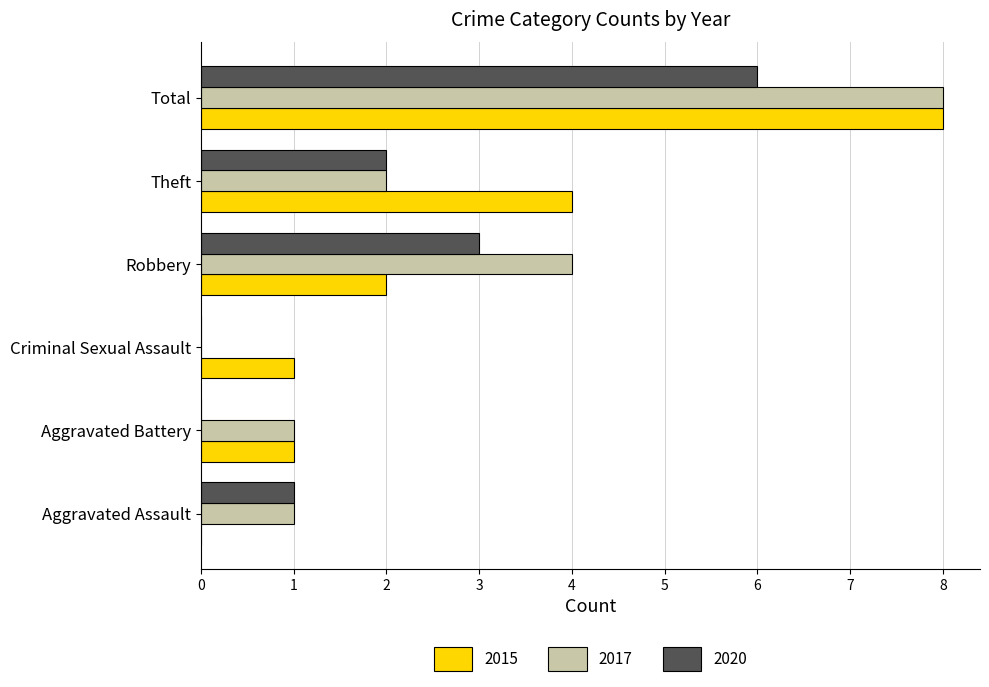

What is the highest value of the 2015 series?

8